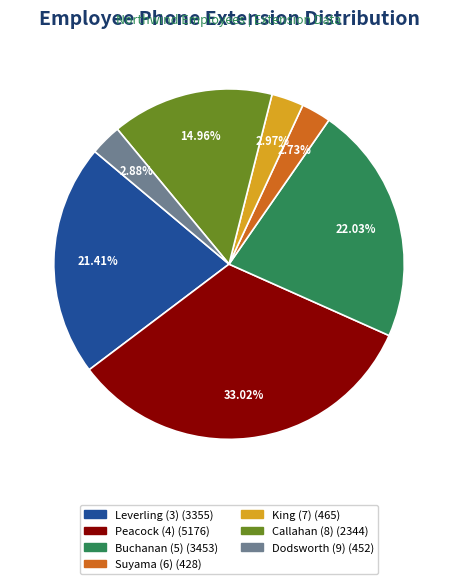

True or false: Leverling (3) accounts for 21% of the total.

True